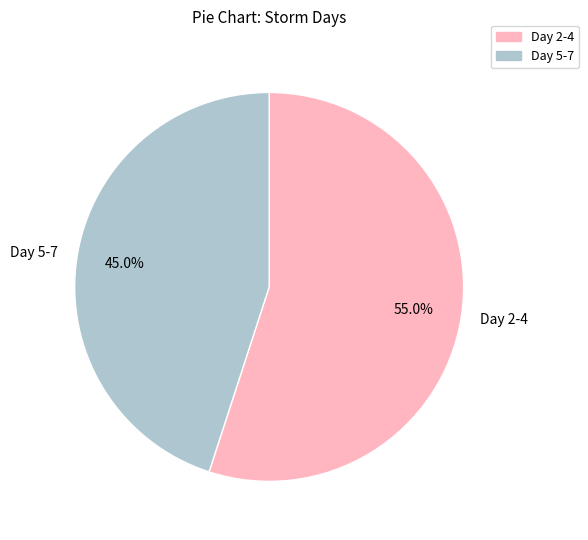

Which slice is the smallest?

Day 5-7